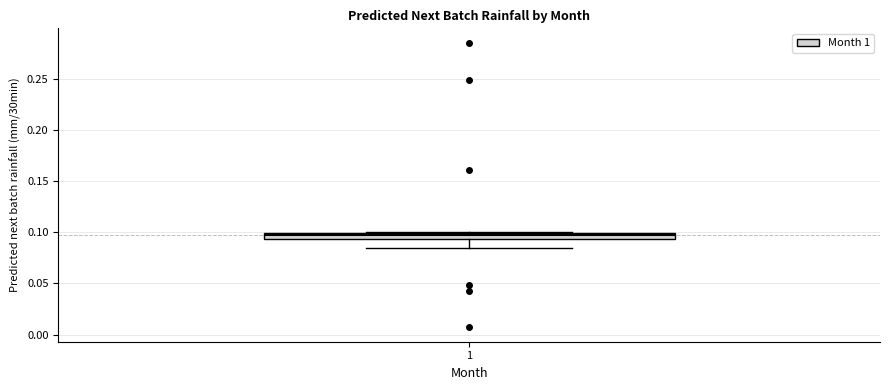

Where is the upper edge of the box at x = 1 on the y-axis? The values are not printed on the chart, so give them approximately, as read against the axis.

0.100